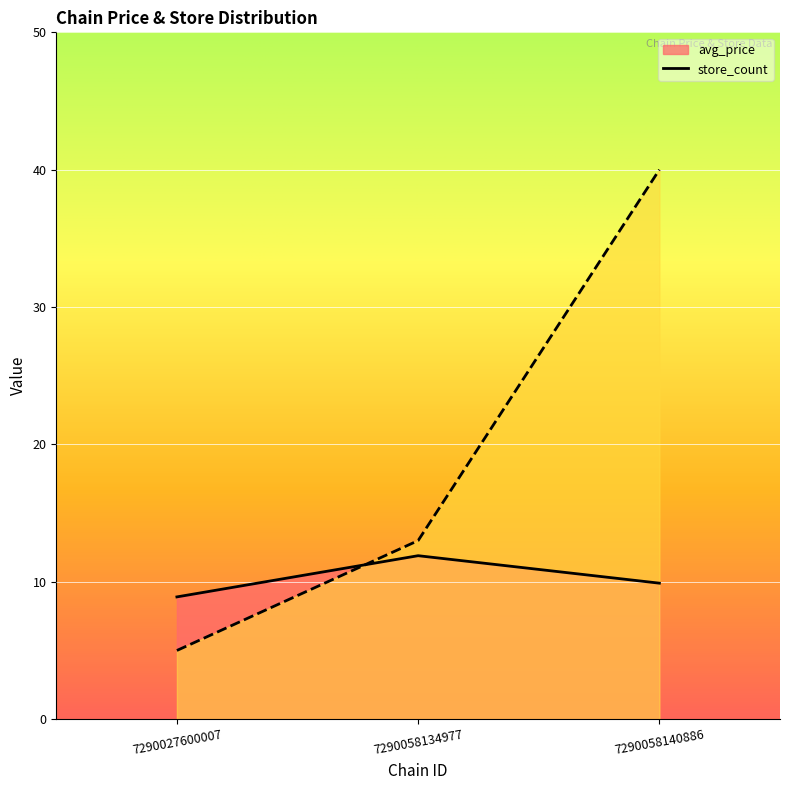

At which category is the sum across all series the highest?

7290058140886